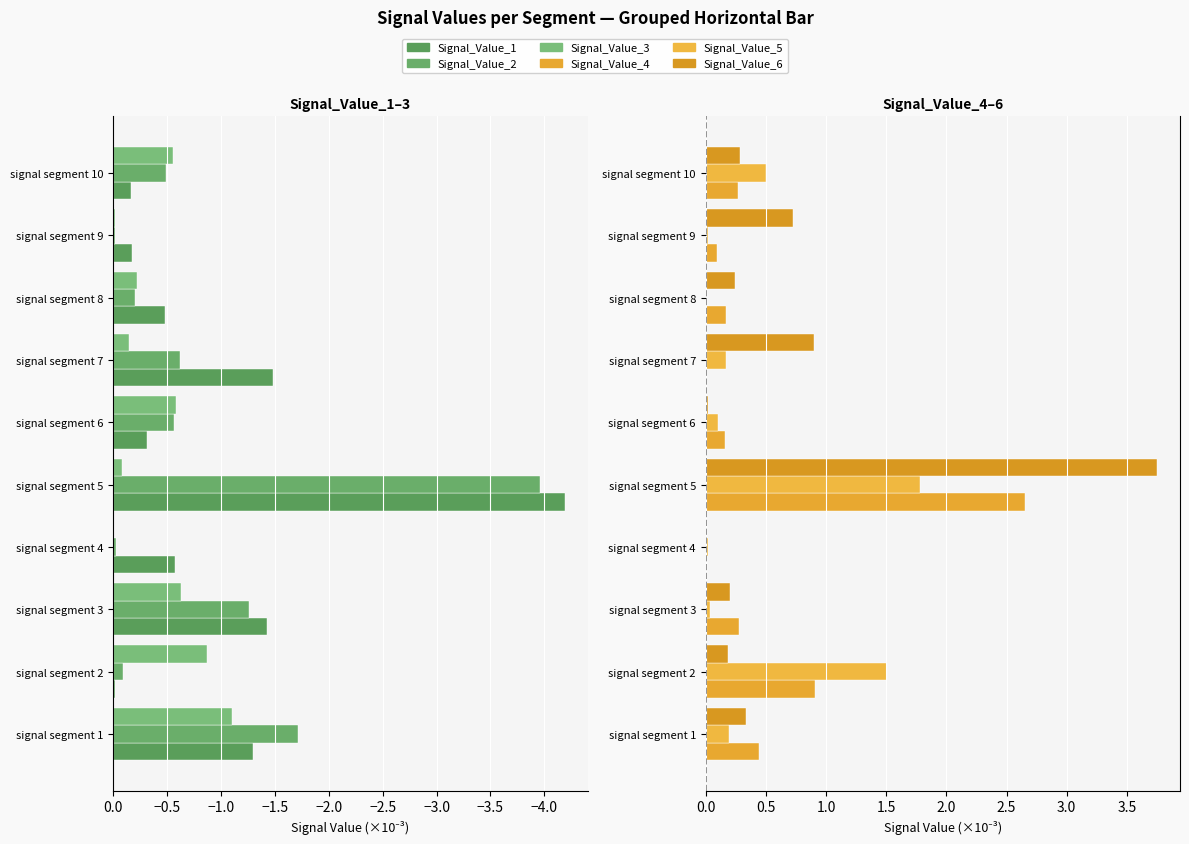

How many bars are there in total?

60